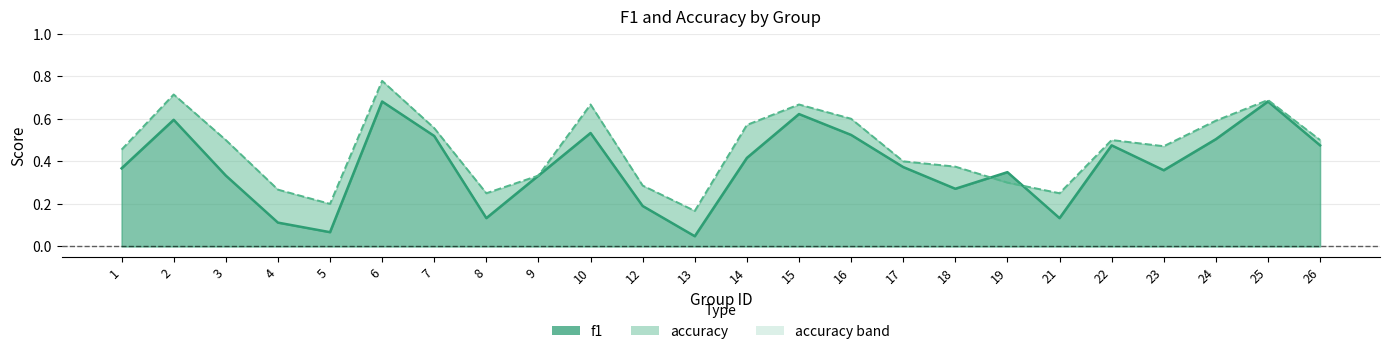

Which series ends up on top after the final intersection of accuracy line and f1 line?

accuracy line